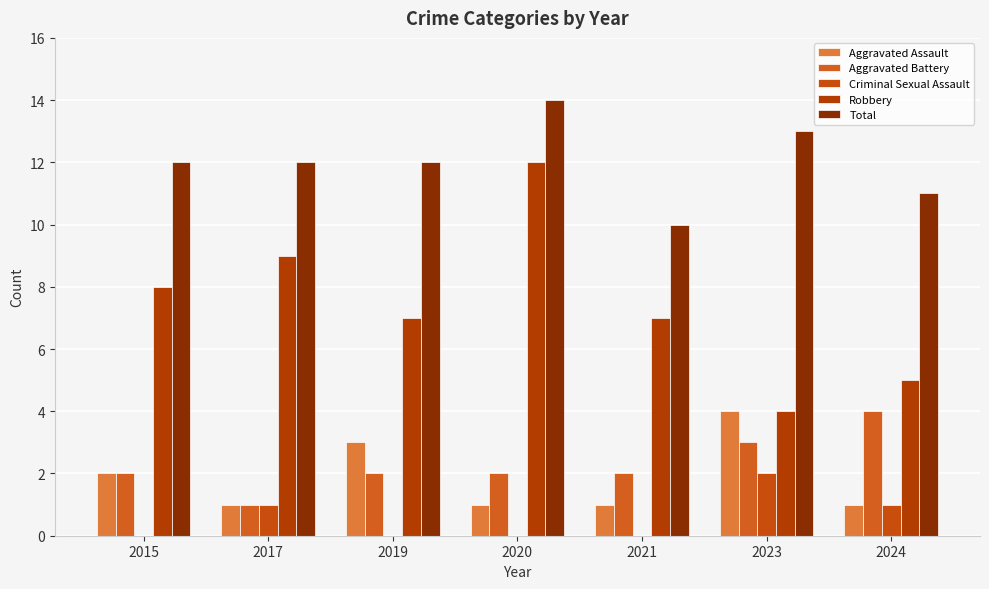

How many groups of bars are there?

7